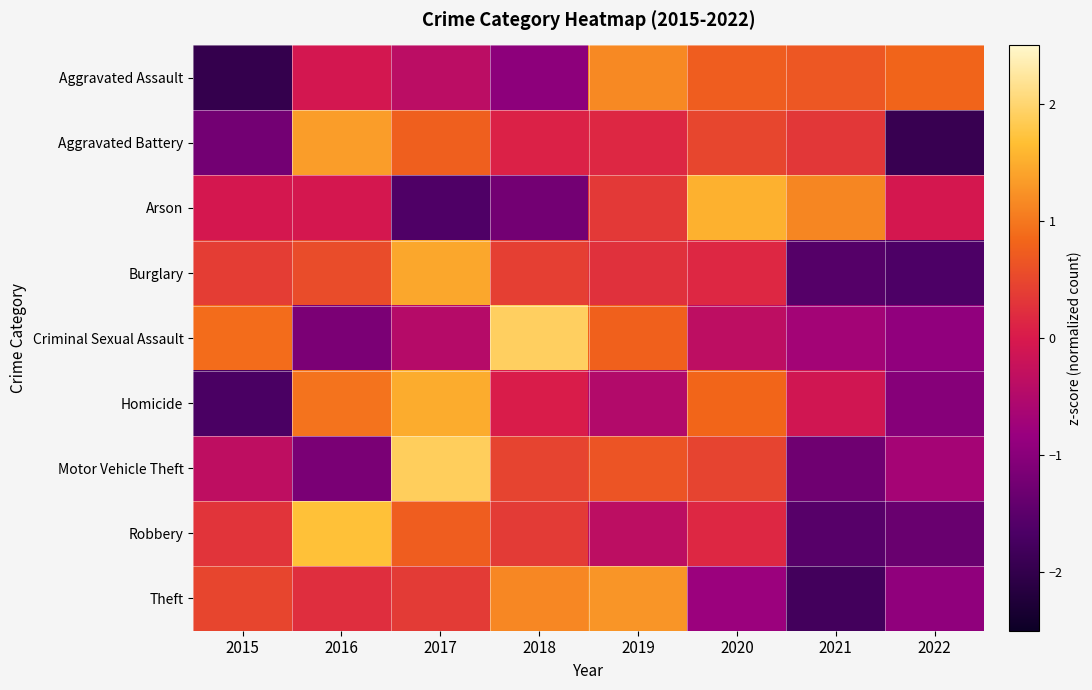

What is the spread (max minus min) of values at 2015?

2.9